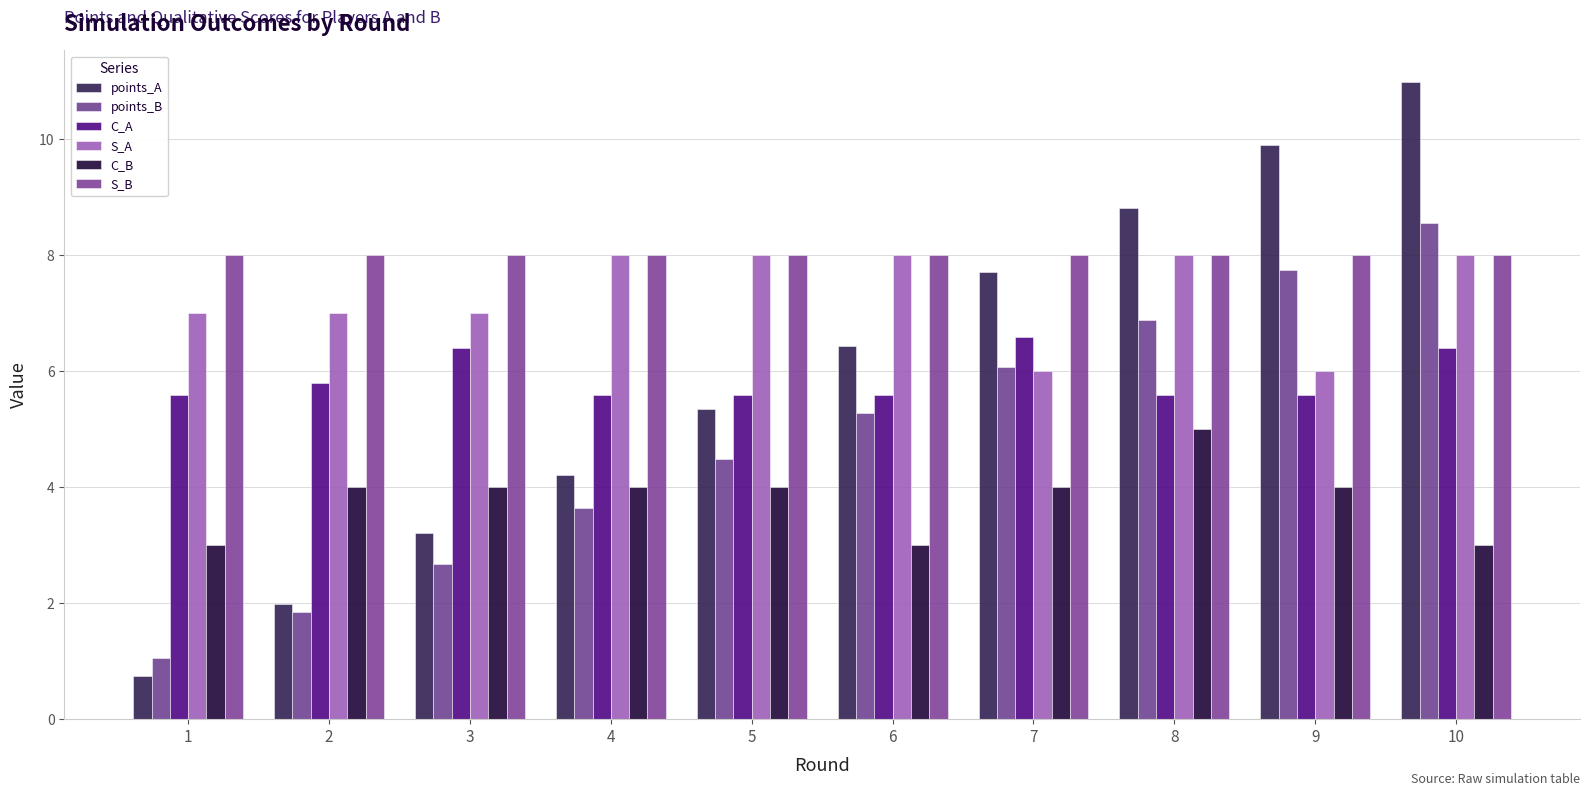

What is the average value of the points_A series?

5.9